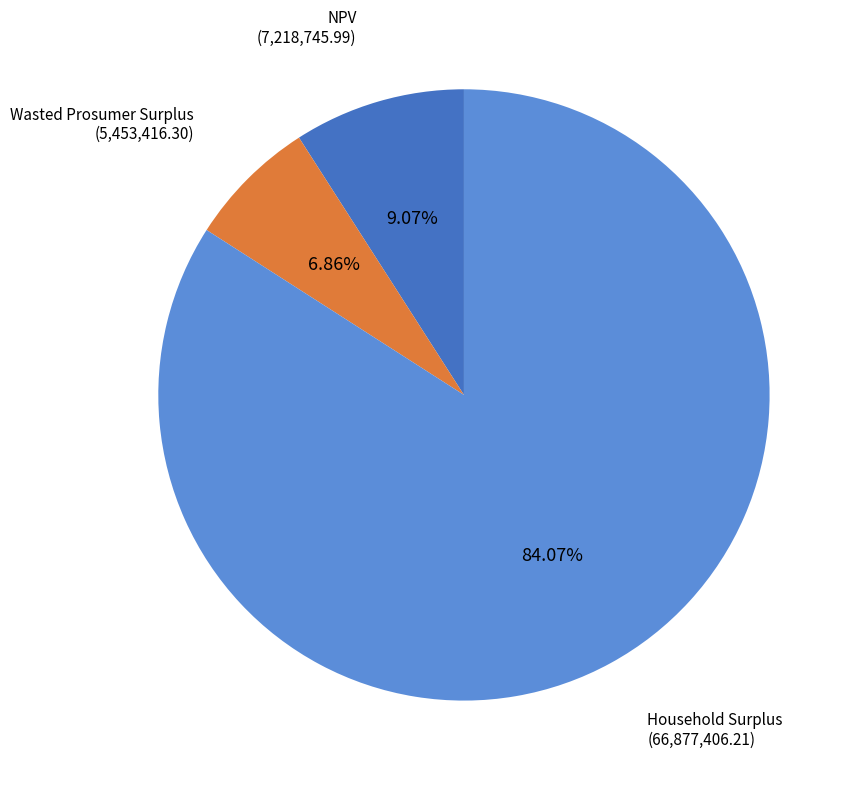

Does any single category account for the majority?

Yes